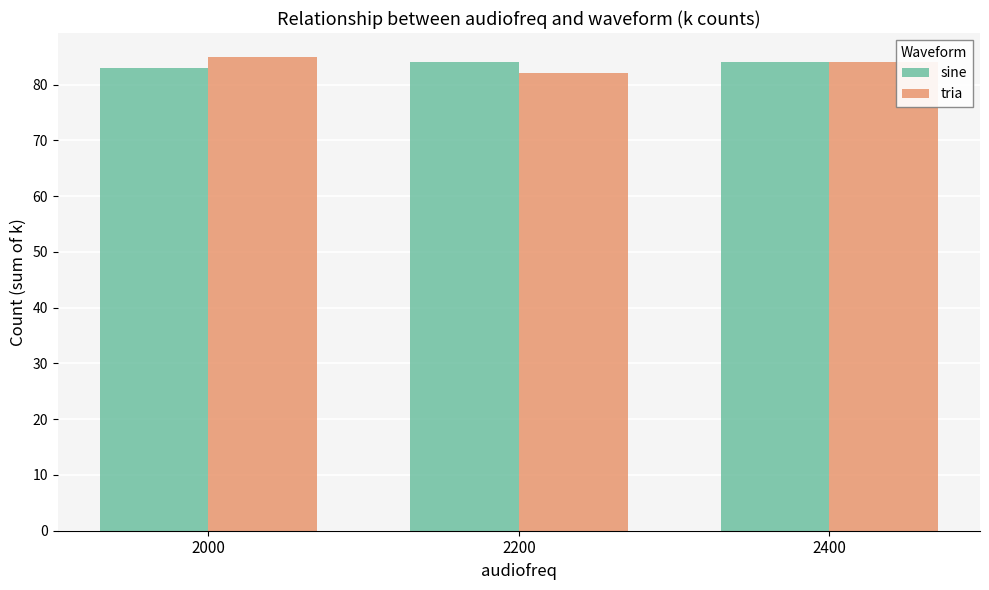

What is the total value across all series at 2200?

166